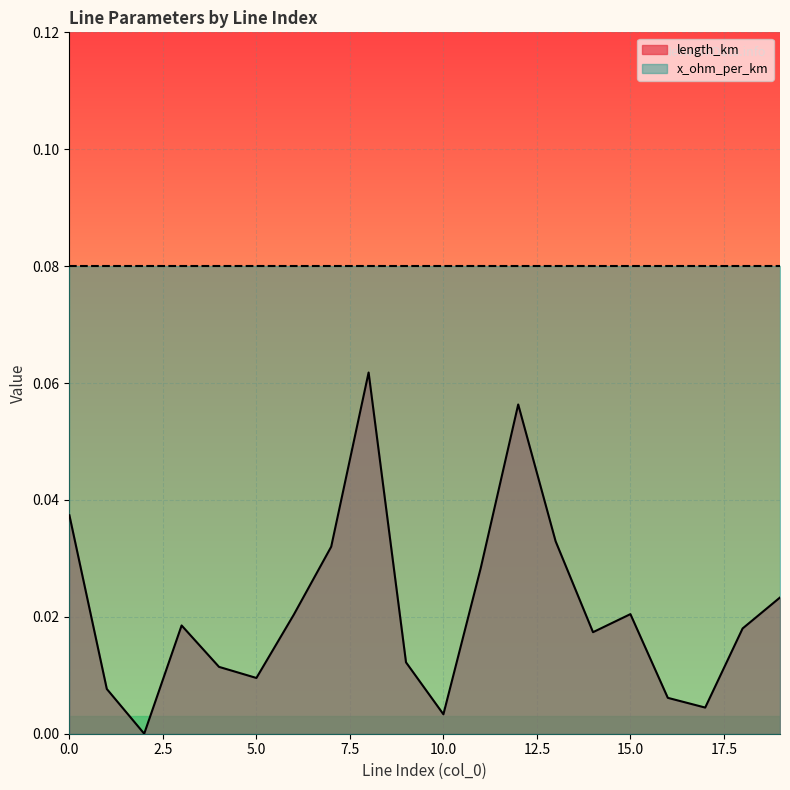

Which series has the widest spread of values?

length_km